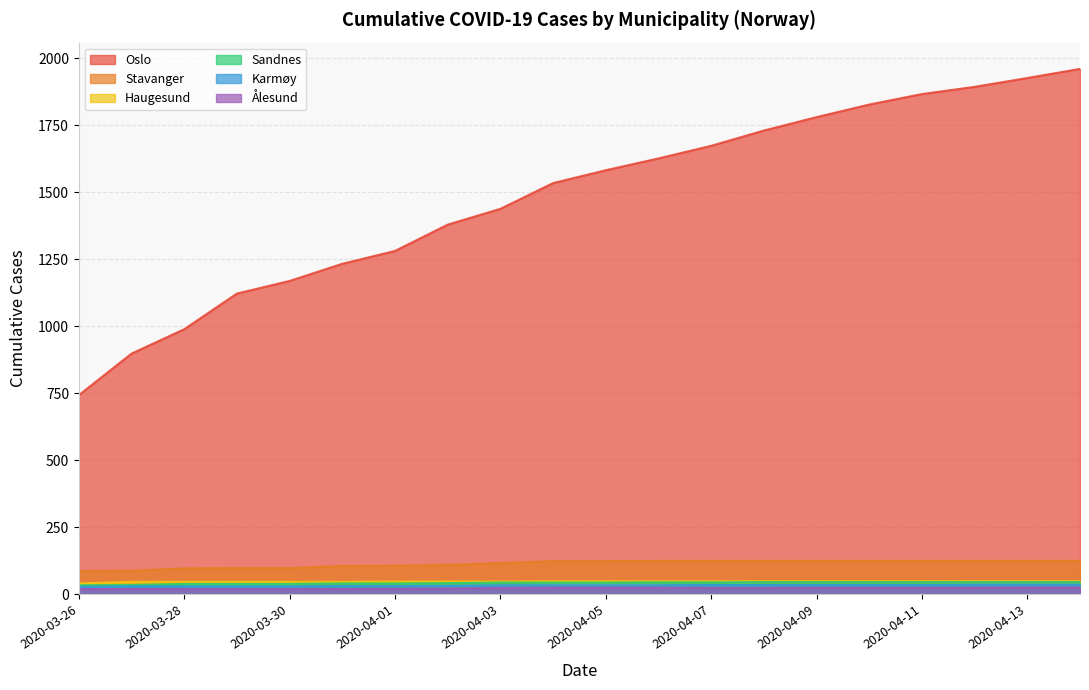

List the labels in order of Haugesund value, largest first.

2020-04-04, 2020-04-05, 2020-04-06, 2020-04-07, 2020-04-08, 2020-04-09, 2020-04-10, 2020-04-11, 2020-04-12, 2020-04-13, 2020-04-14, 2020-04-01, 2020-04-02, 2020-04-03, 2020-03-27, 2020-03-28, 2020-03-29, 2020-03-30, 2020-03-31, 2020-03-26